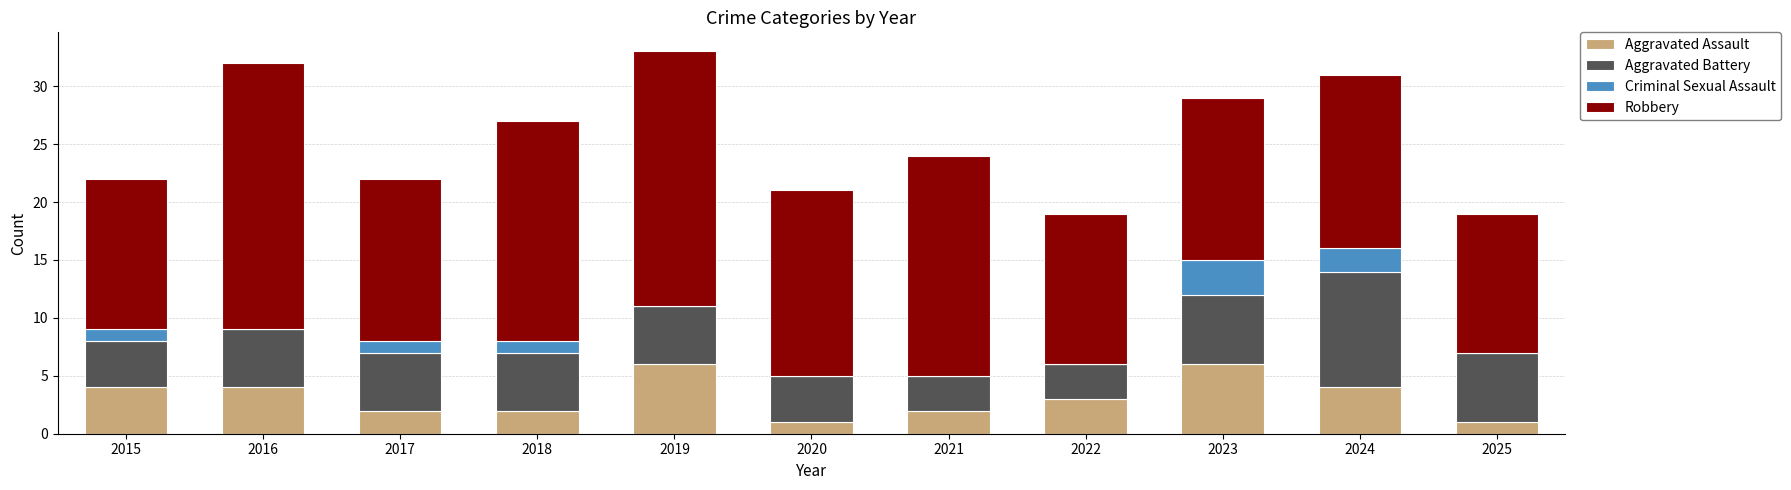

What is the difference between the Aggravated Assault values at 2015 and 2021?

2